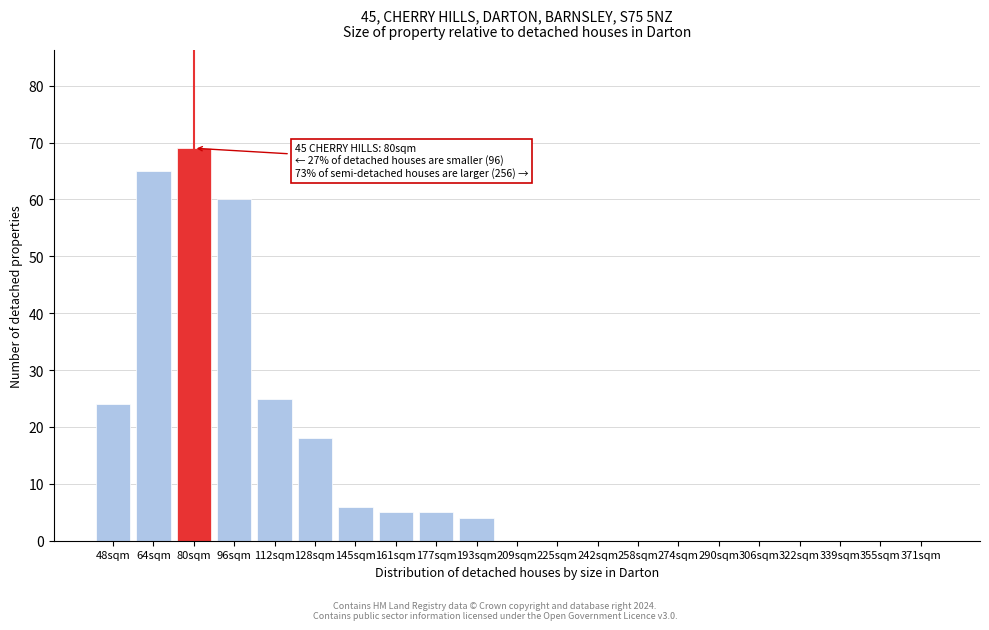

Reading left to right, what are all the values shown in this chart?

48sqm=24	64sqm=65	80sqm=69	96sqm=60	112sqm=25	128sqm=18	145sqm=6	161sqm=5	177sqm=5	193sqm=4	209sqm=0	225sqm=0	242sqm=0	258sqm=0	274sqm=0	290sqm=0	306sqm=0	322sqm=0	339sqm=0	355sqm=0	371sqm=0